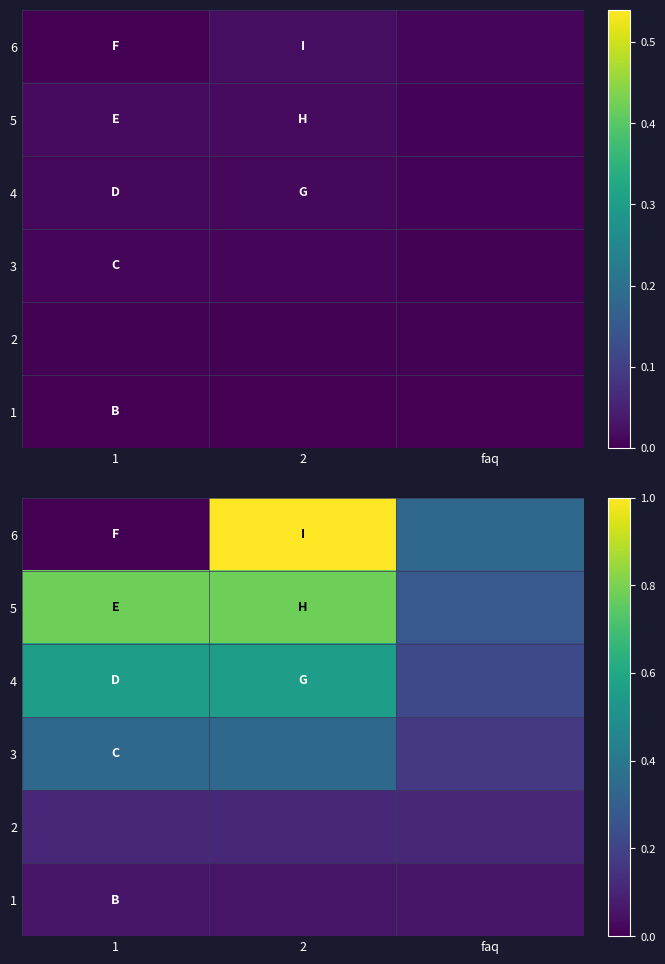

What is the total value across all series at 2?

2.8